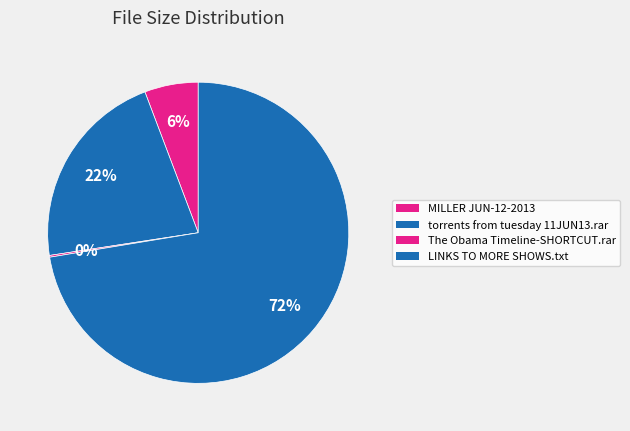

Count the number of slices in the pie.

4